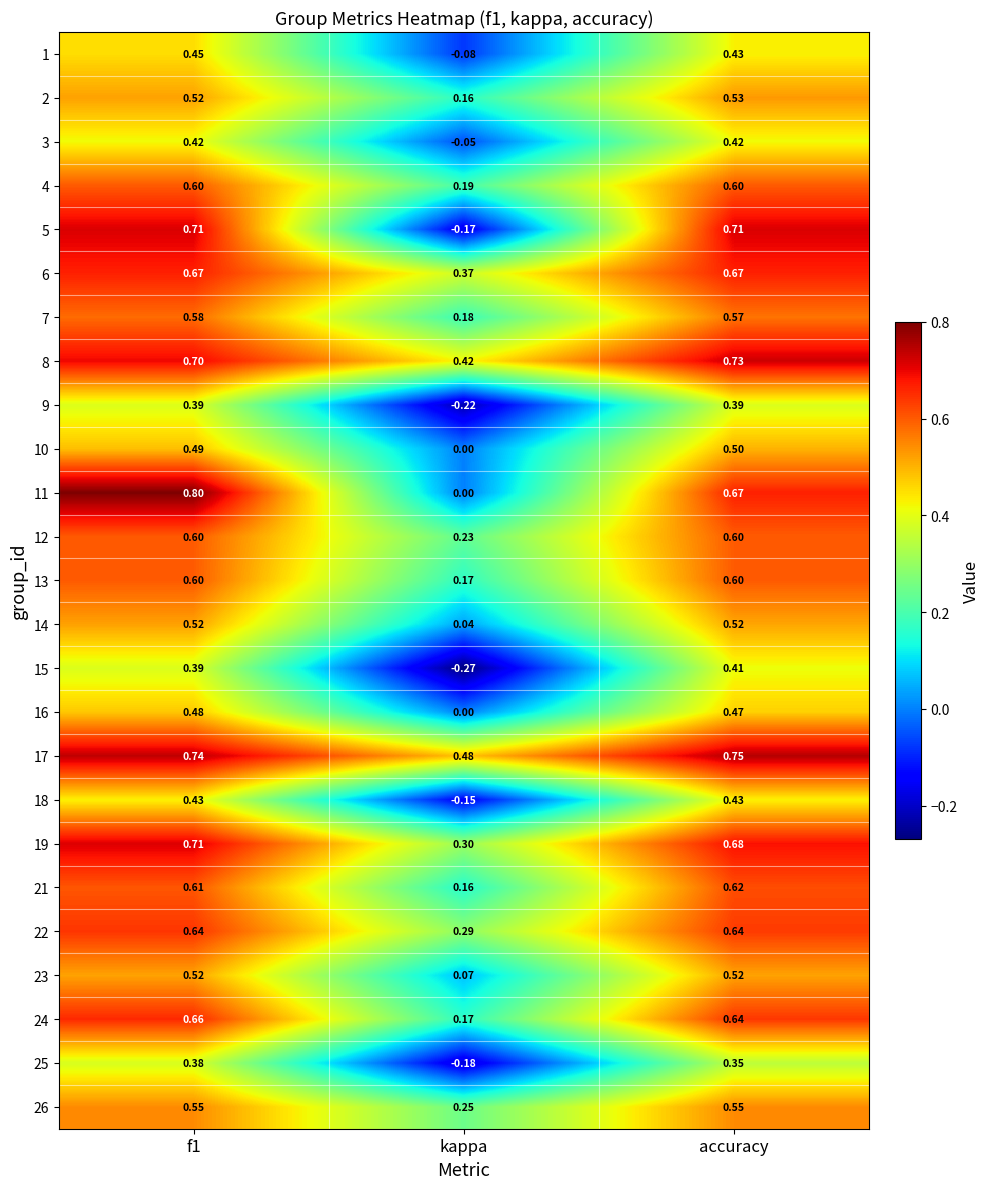

Where is 15 nearest to the value 0?

kappa